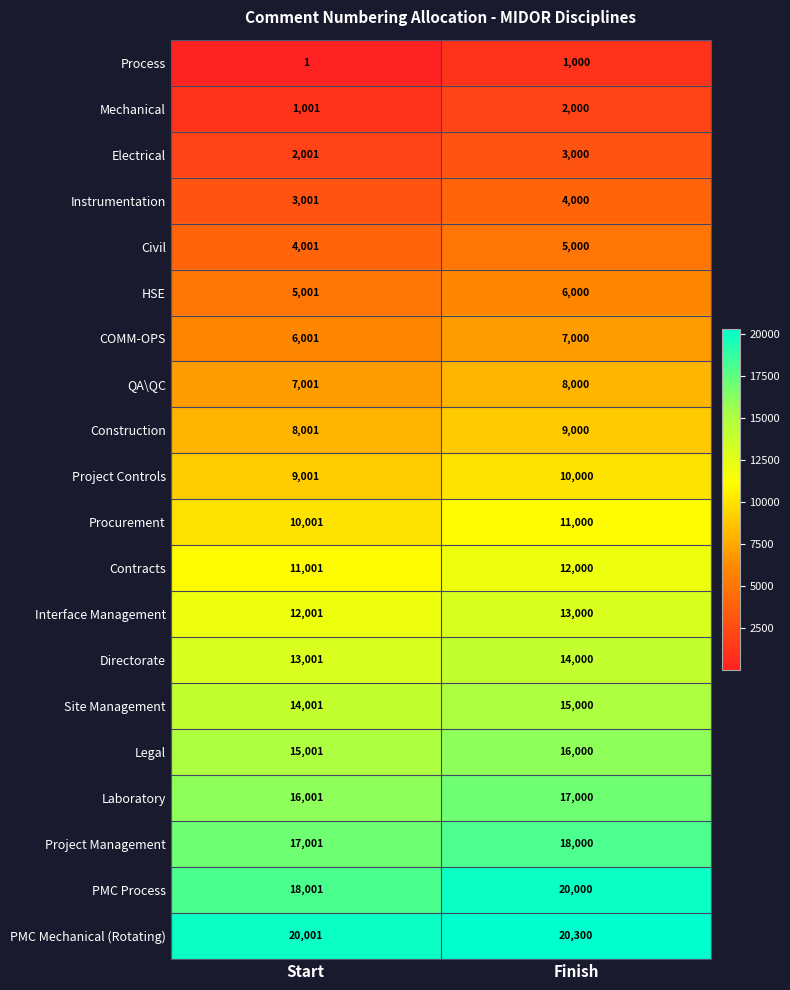

Read the Electrical value at Finish, to the nearest 50.

3000